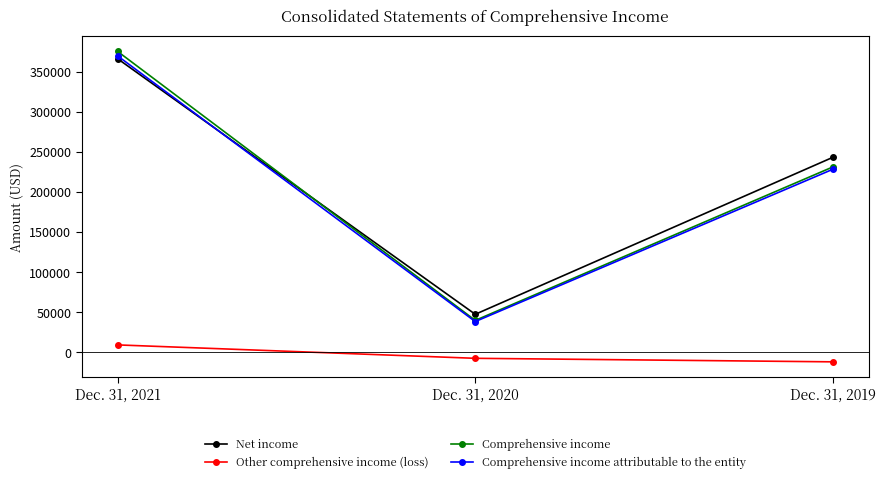

Reading right to left, what are all the values shown in this chart?

Net income: 243258	47317	366288
Other comprehensive income (loss): -12001	-7605	9127
Comprehensive income: 231257	39712	375415
Comprehensive income attributable to the entity: 228360	38261	369809